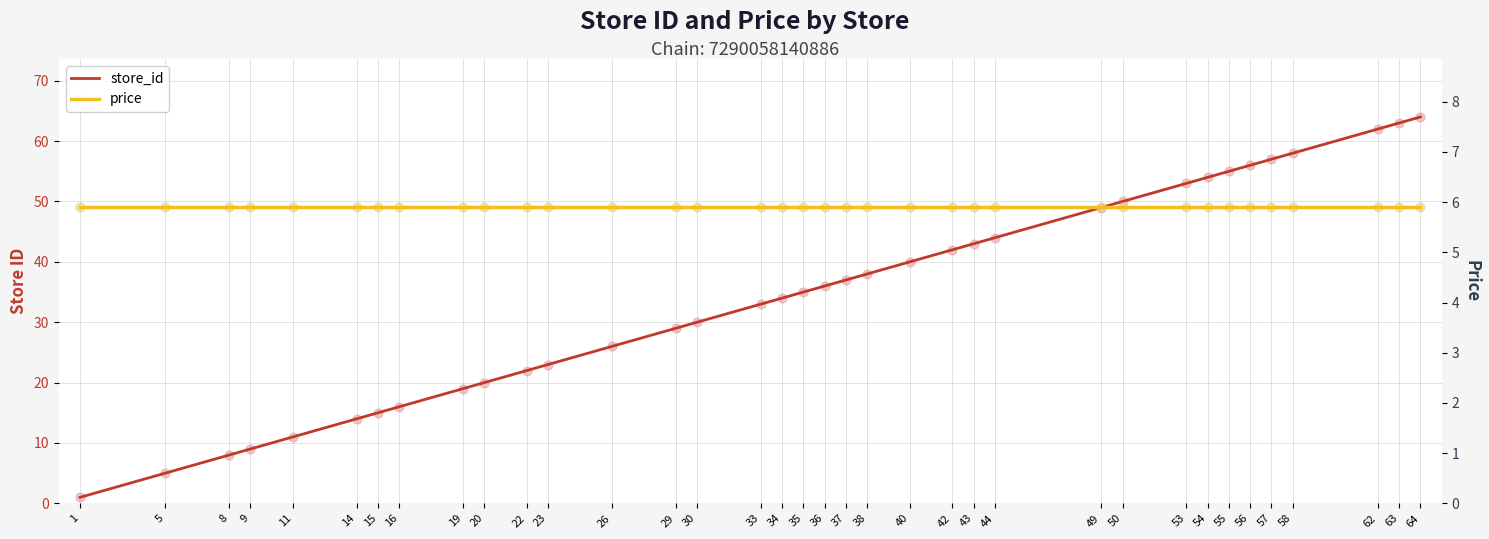

Which series has the widest spread of Y values?

store_id